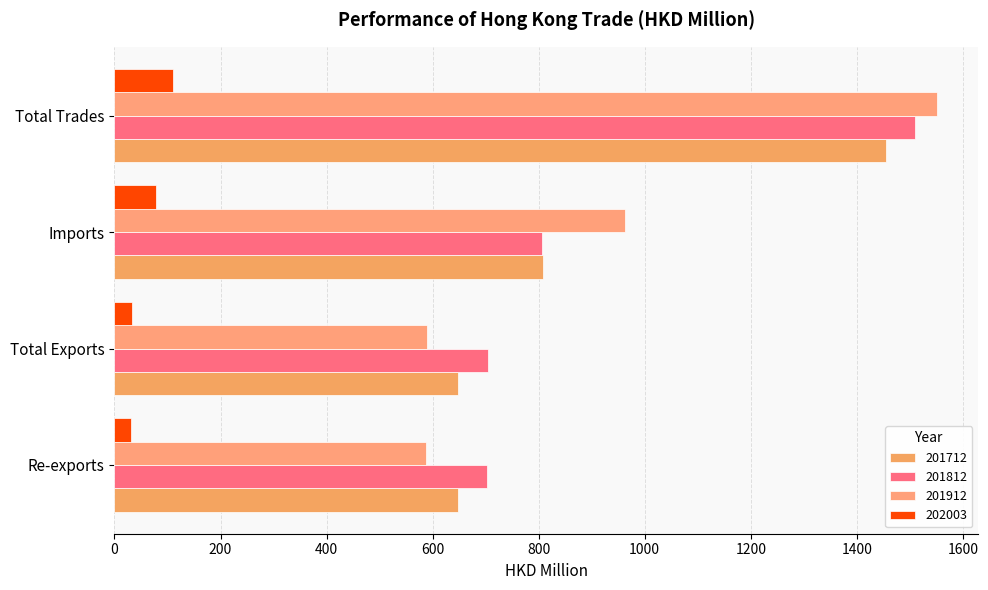

True or false: 201812 has a value of 1509.1 at Total Trades.

True